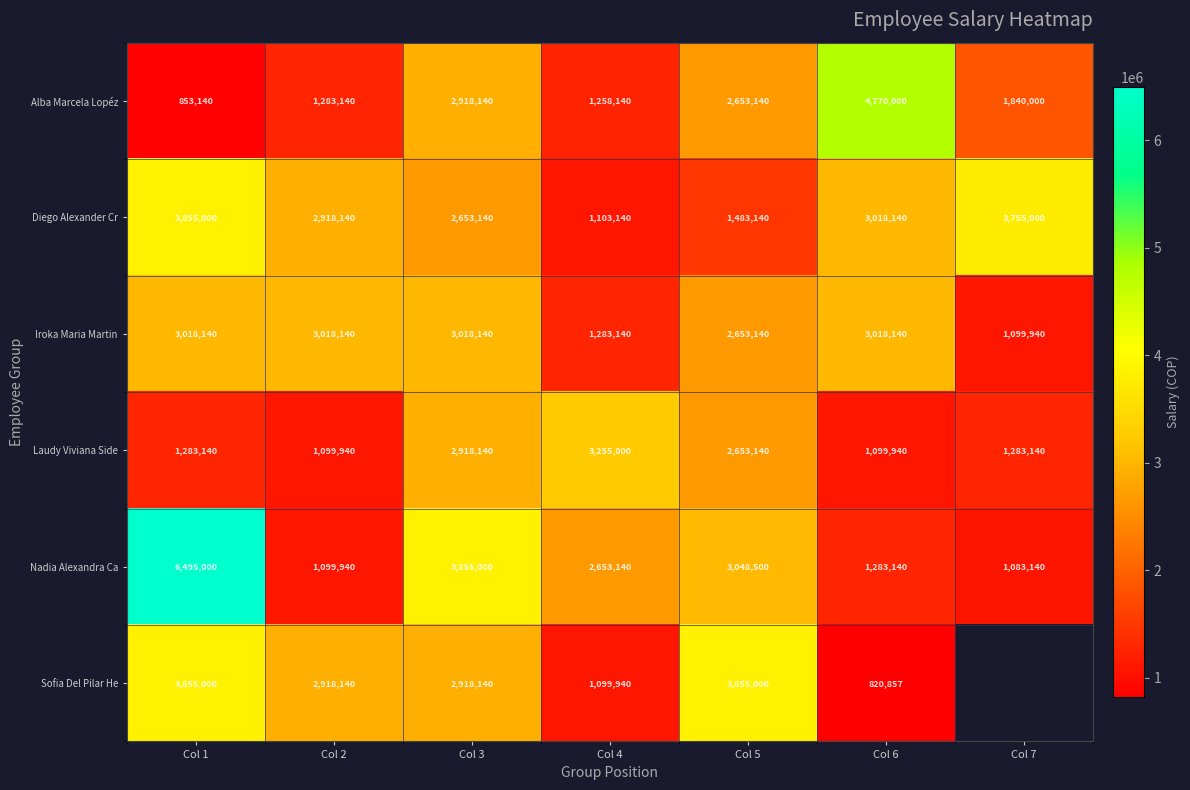

Rank the categories by Nadia Alexandra Ca value from lowest to highest.

Col 7, Col 2, Col 6, Col 4, Col 5, Col 3, Col 1